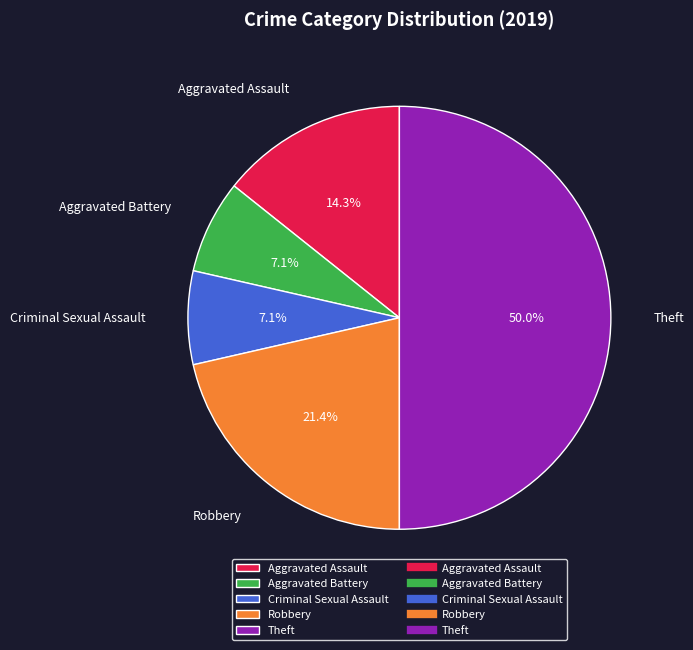

Which category has the biggest portion of the pie?

Theft